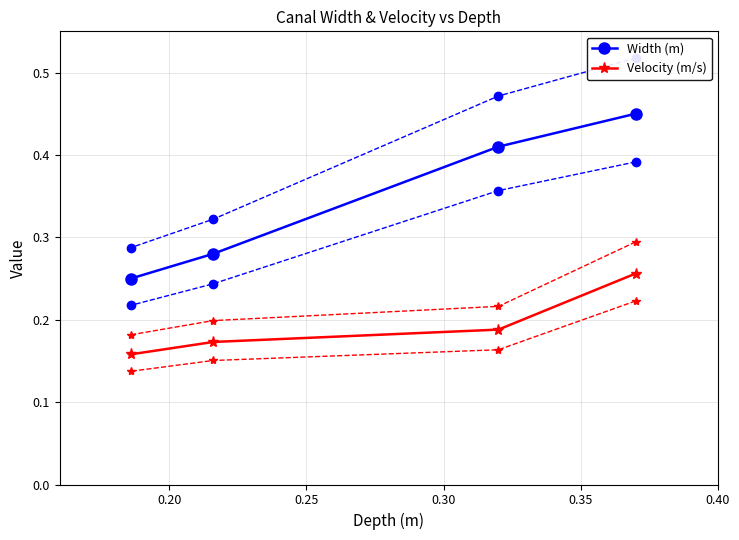

Count the Width (m) values in the range 0 to 1.

4